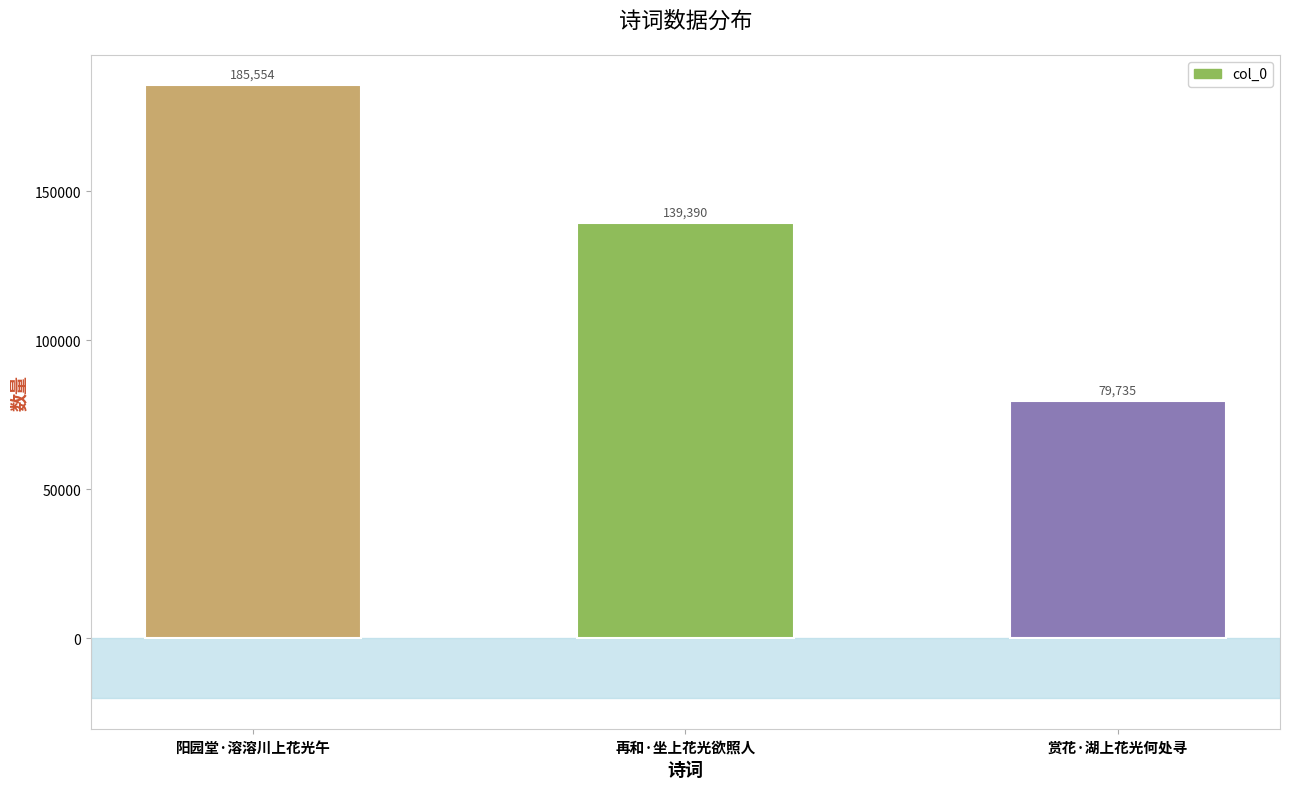

Rank the categories by value from highest to lowest.

阳园堂·溶溶川上花光午, 再和·坐上花光欲照人, 赏花·湖上花光何处寻